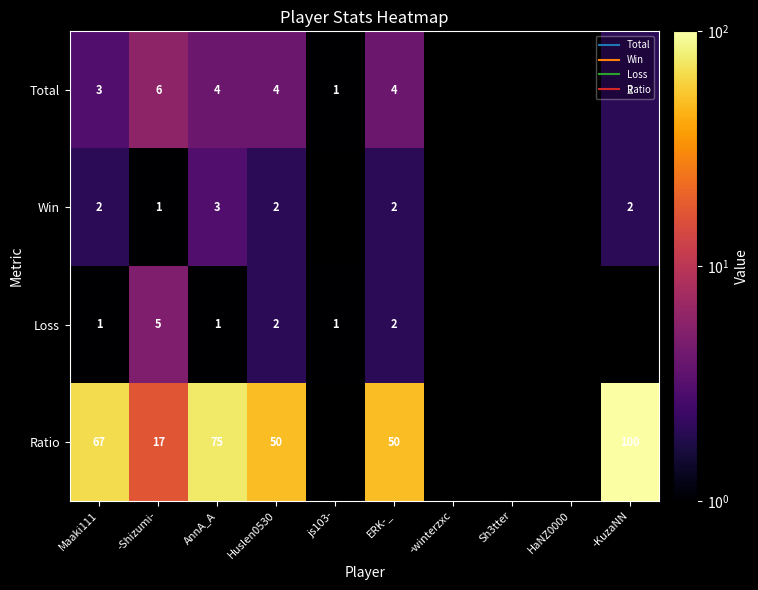

What is the difference between the maximum and minimum values in the Total series?

5.0